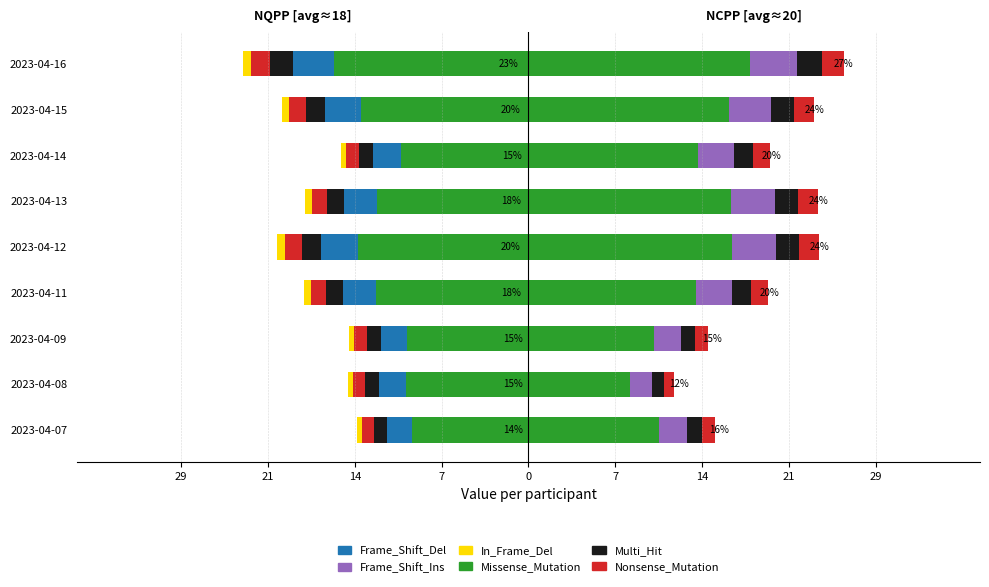

How many categories are shown in the chart?

9